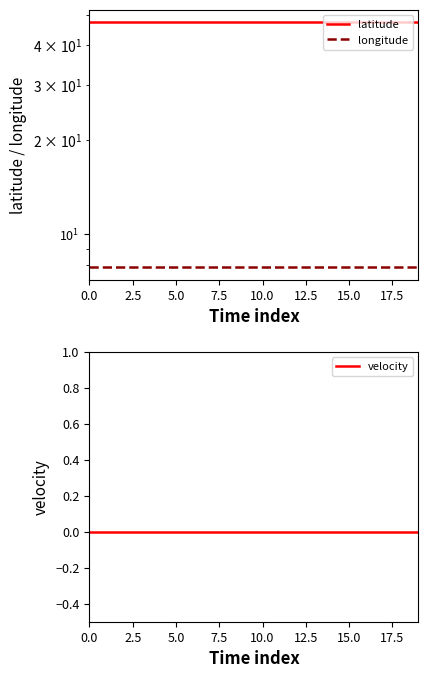

Reading left to right, extract all data points from this chart.

latitude: 47.5	47.5	47.5	47.5	47.5	47.5	47.5	47.5	47.5	47.5	47.5	47.5	47.5	47.5	47.5	47.5	47.5	47.5	47.5	47.5
longitude: 7.8	7.8	7.8	7.8	7.8	7.8	7.8	7.8	7.8	7.8	7.8	7.8	7.8	7.8	7.8	7.8	7.8	7.8	7.8	7.8
velocity: 0.0	0.0	0.0	0.0	0.0	0.0	0.0	0.0	0.0	0.0	0.0	0.0	0.0	0.0	0.0	0.0	0.0	0.0	0.0	0.0